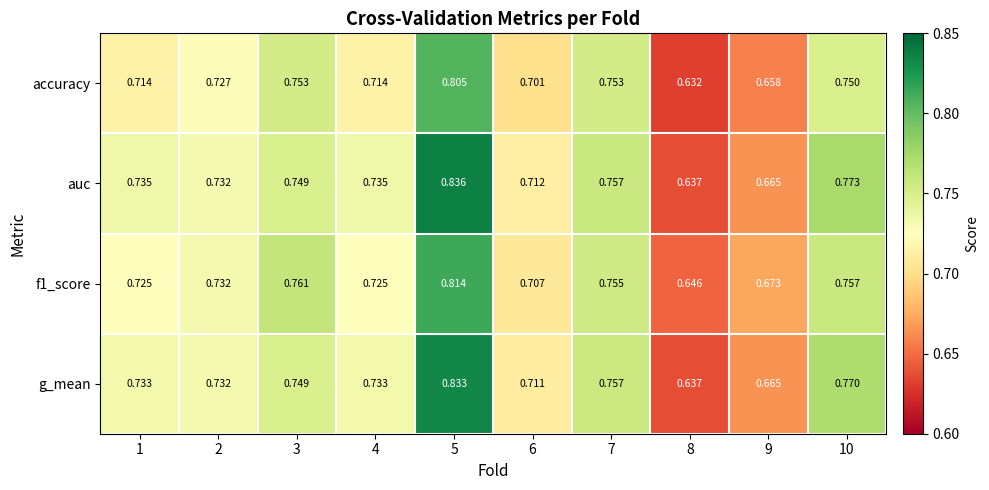

Which series has the largest range (max minus min)?

auc